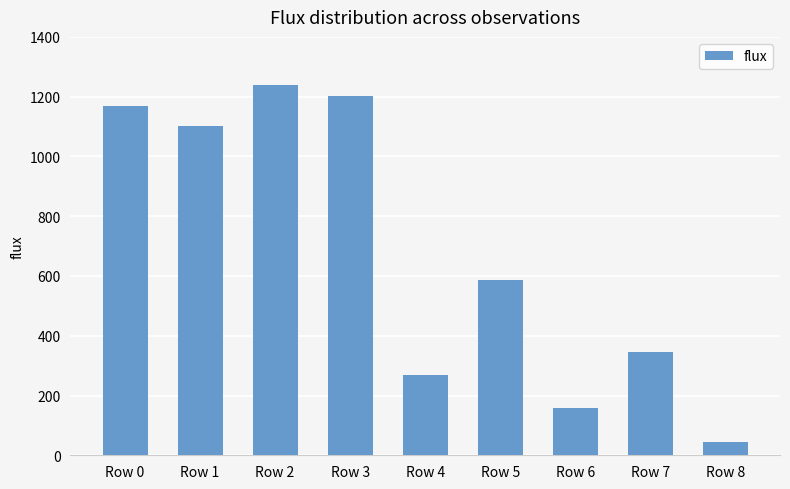

What is the value of the 7th bar from the left?

159.8